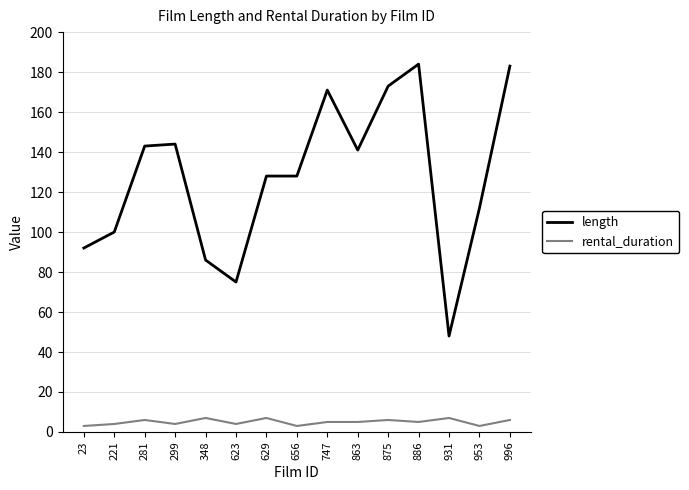

What is the approximate value of length at 656, to the nearest 10?

130